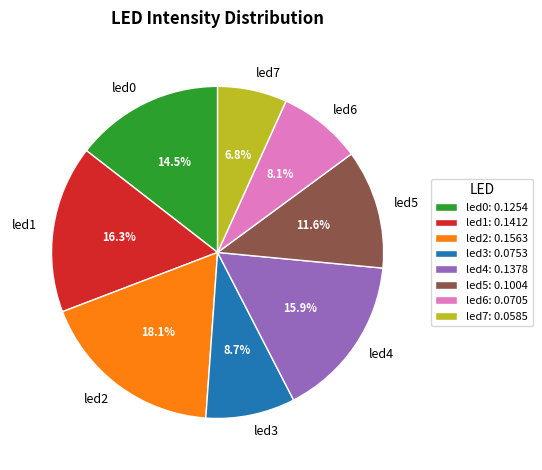

To the nearest percent, what percentage of the pie is led7?

7%